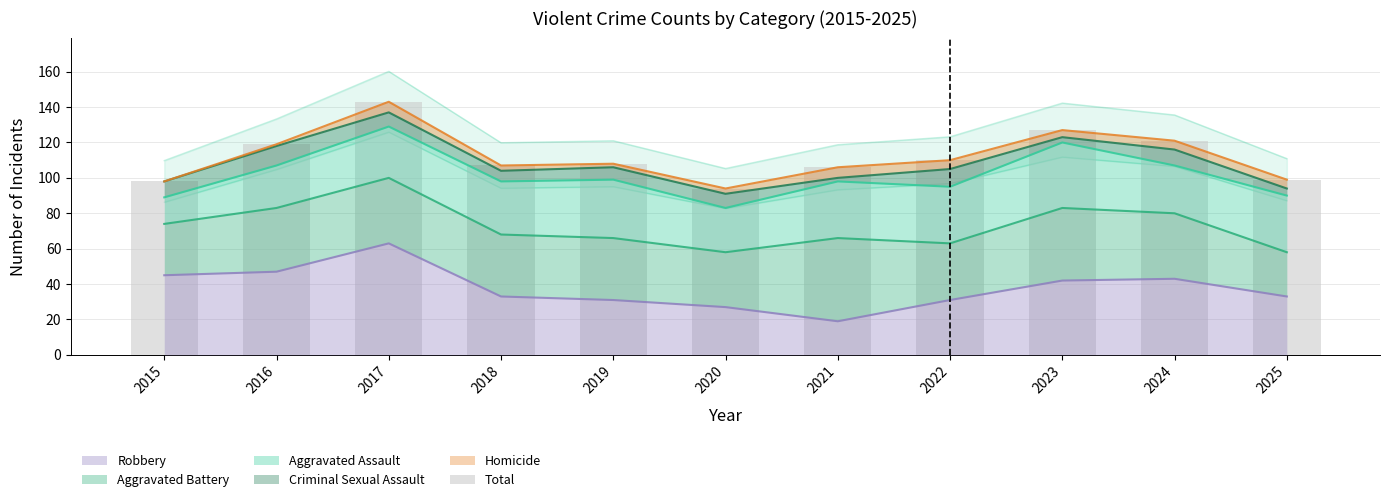

True or false: the data shows 39 at 2016.

False